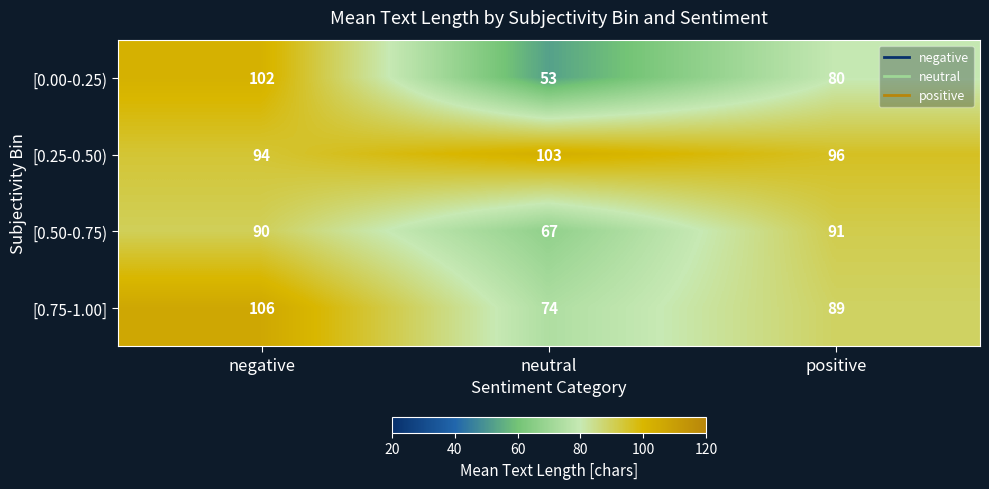

Reading right to left, transcribe all the data shown in this chart.

[0.00-0.25): 80	53	102
[0.25-0.50): 96	103	94
[0.50-0.75): 91	67	90
[0.75-1.00]: 89	74	106